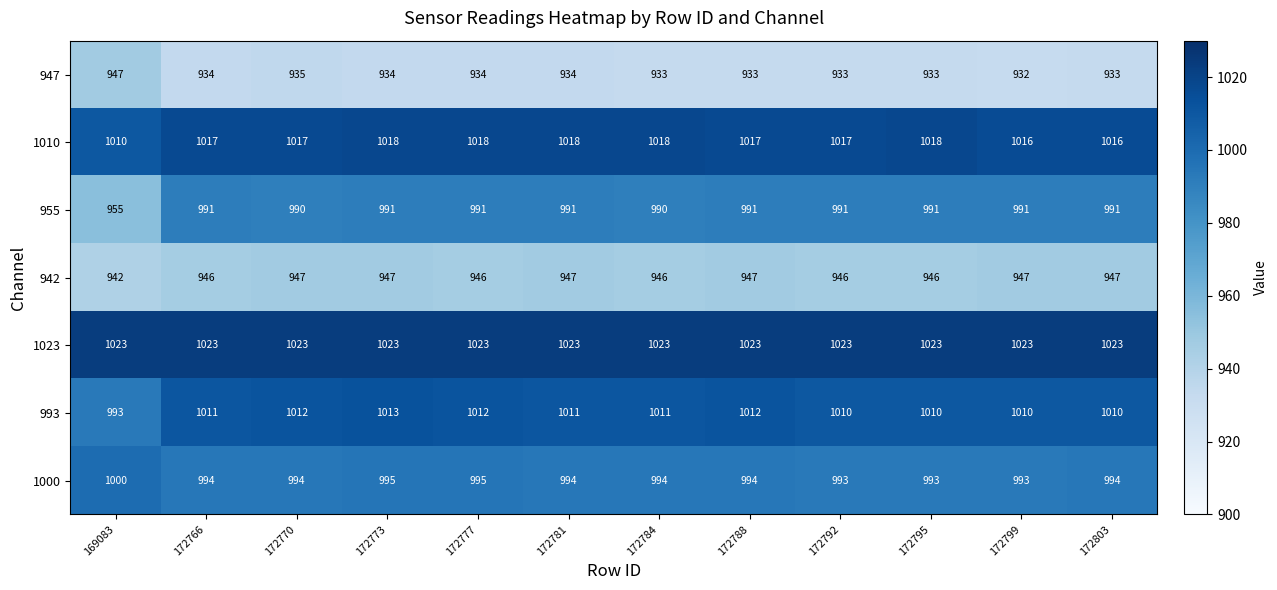

At which label does 993 reach its peak?

172773